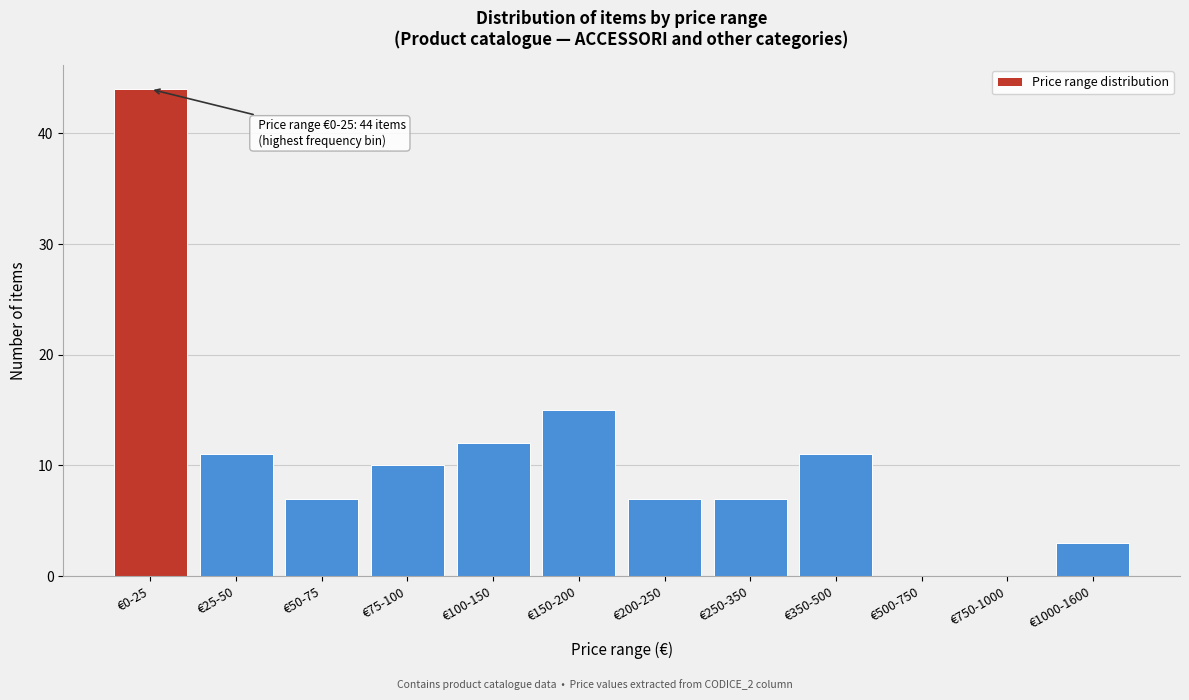

Reading left to right, transcribe all the data shown in this chart.

€0-25=44	€25-50=11	€50-75=7	€75-100=10	€100-150=12	€150-200=15	€200-250=7	€250-350=7	€350-500=11	€500-750=0	€750-1000=0	€1000-1600=3